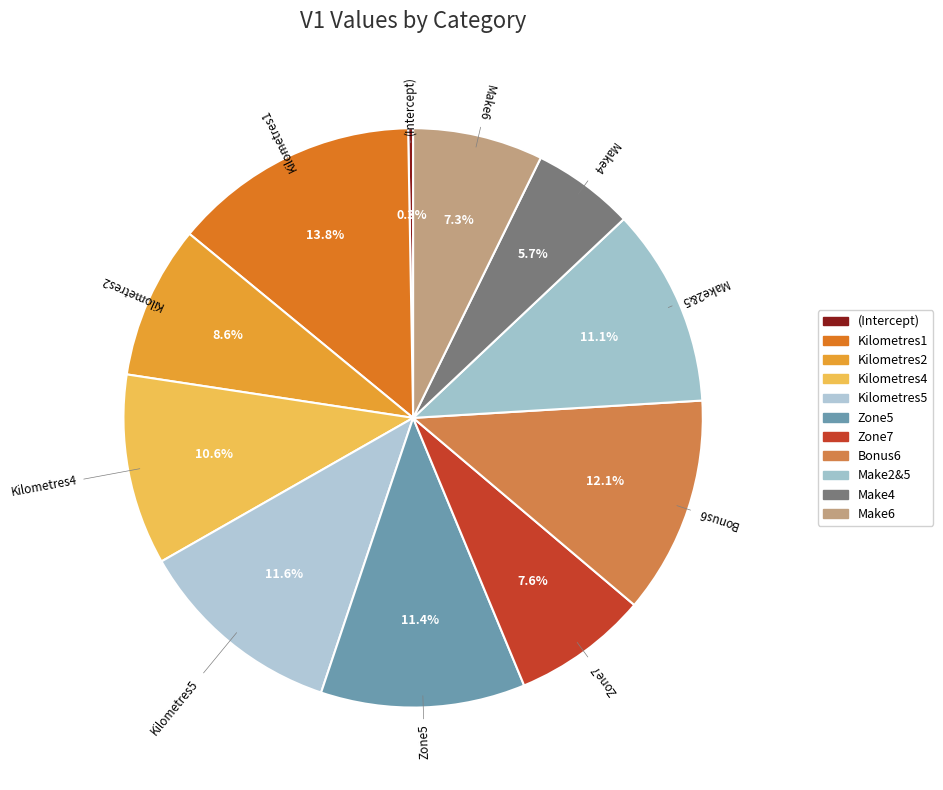

What percentage do Kilometres1 and Kilometres4 together represent?

24.4%